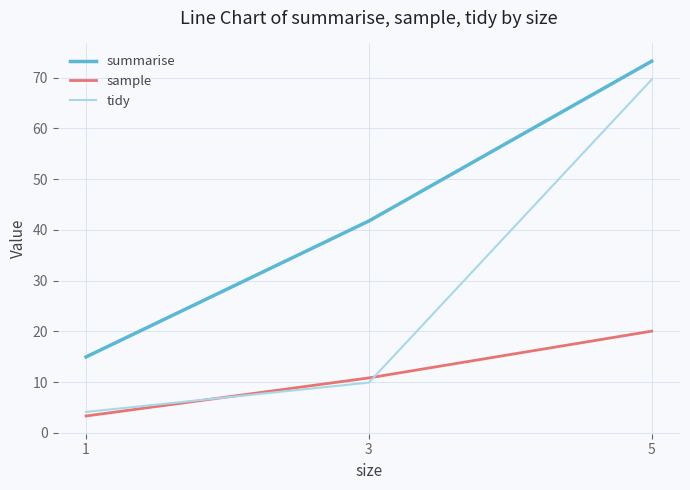

Reading left to right, extract all data points from this chart.

summarise: 1=15.0	3=41.7	5=73.2
sample: 1=3.3	3=10.8	5=20.0
tidy: 1=4.1	3=9.9	5=69.6